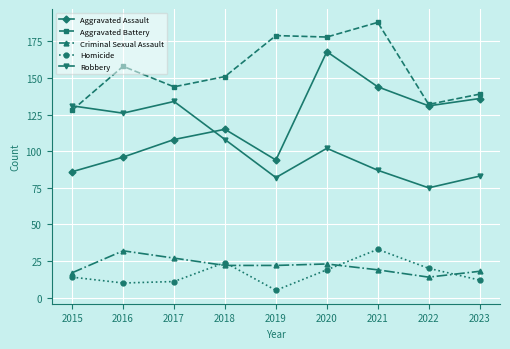

The value of Homicide at 2015 is 14. True or false?

True